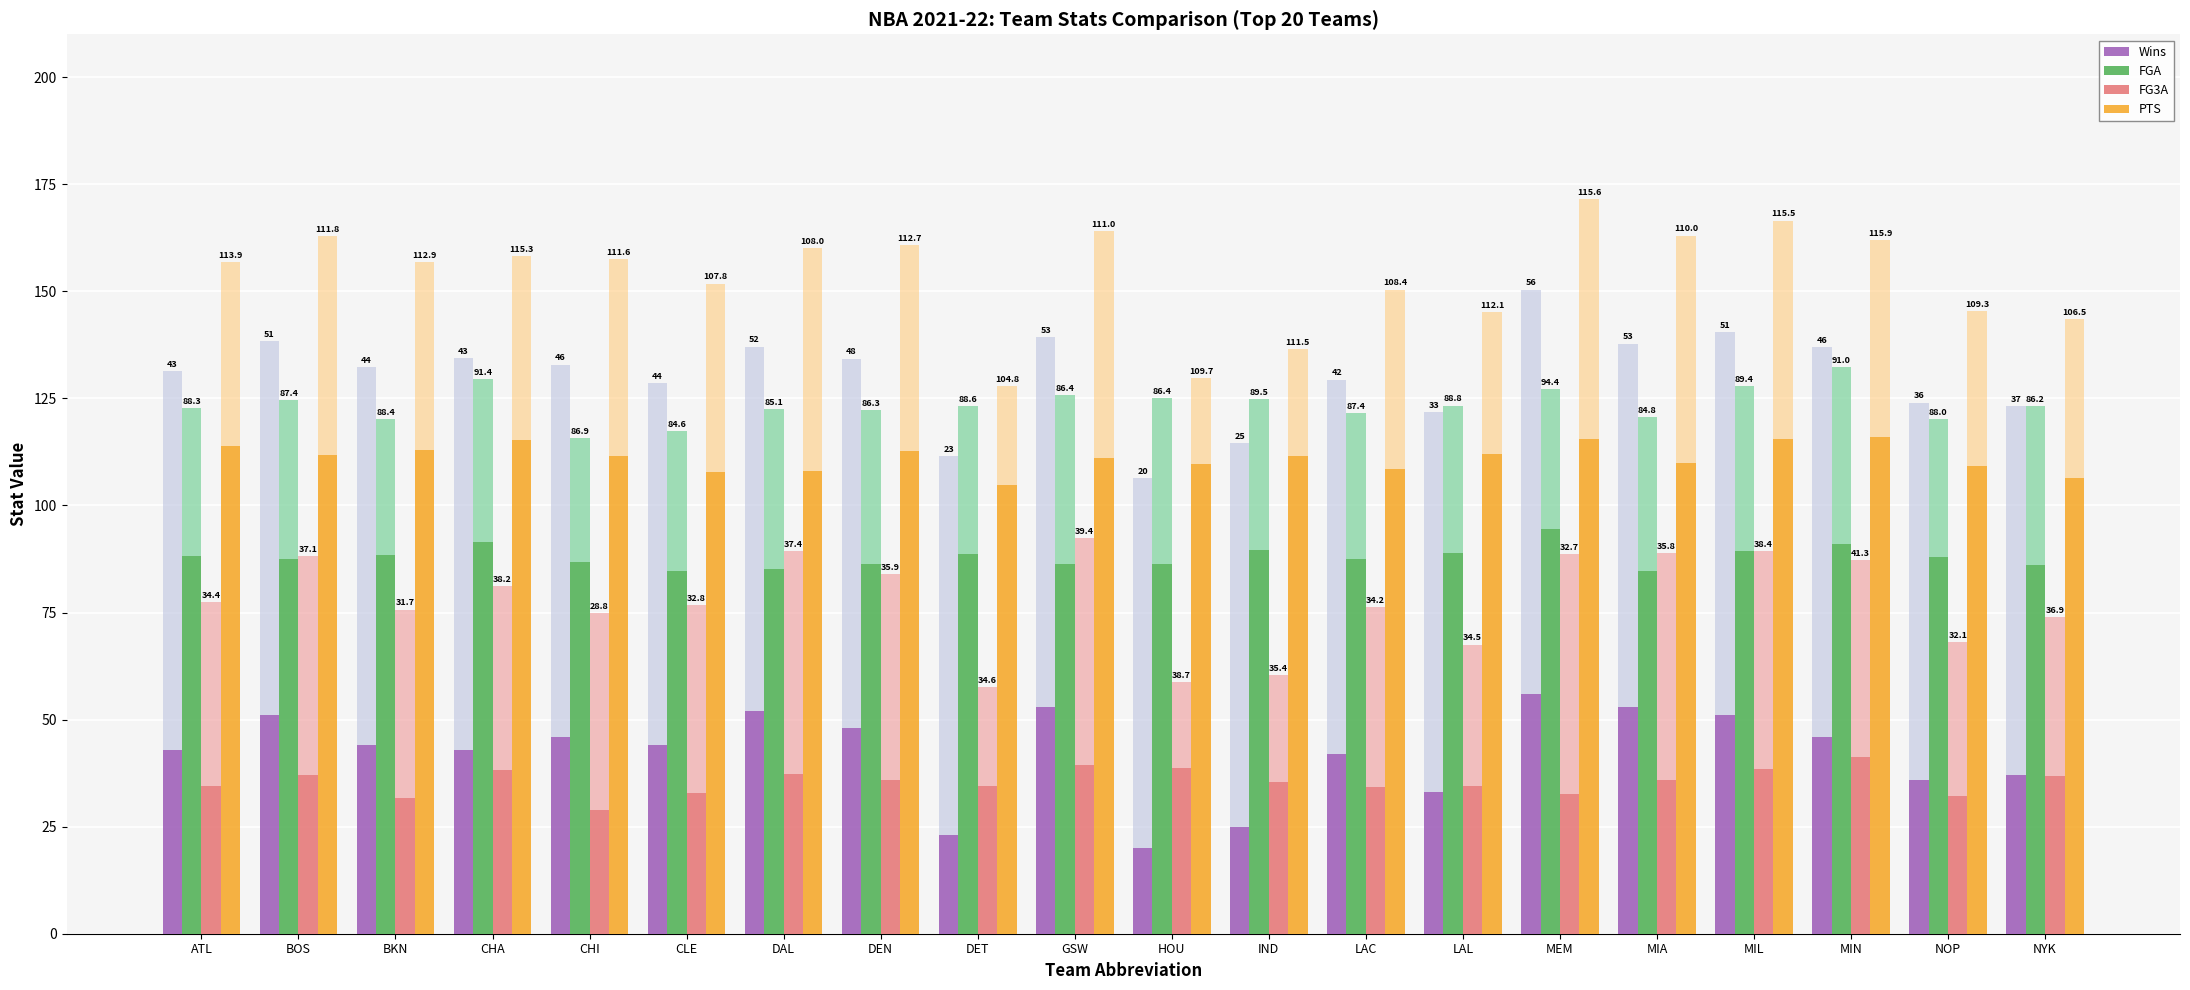

What is the difference between the highest and lowest values at NYK?

69.6